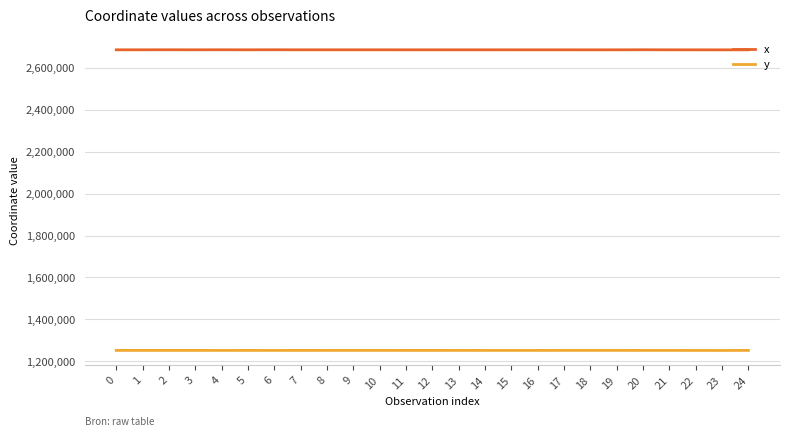

True or false: x has a value of 1379165.1 at 7.

False